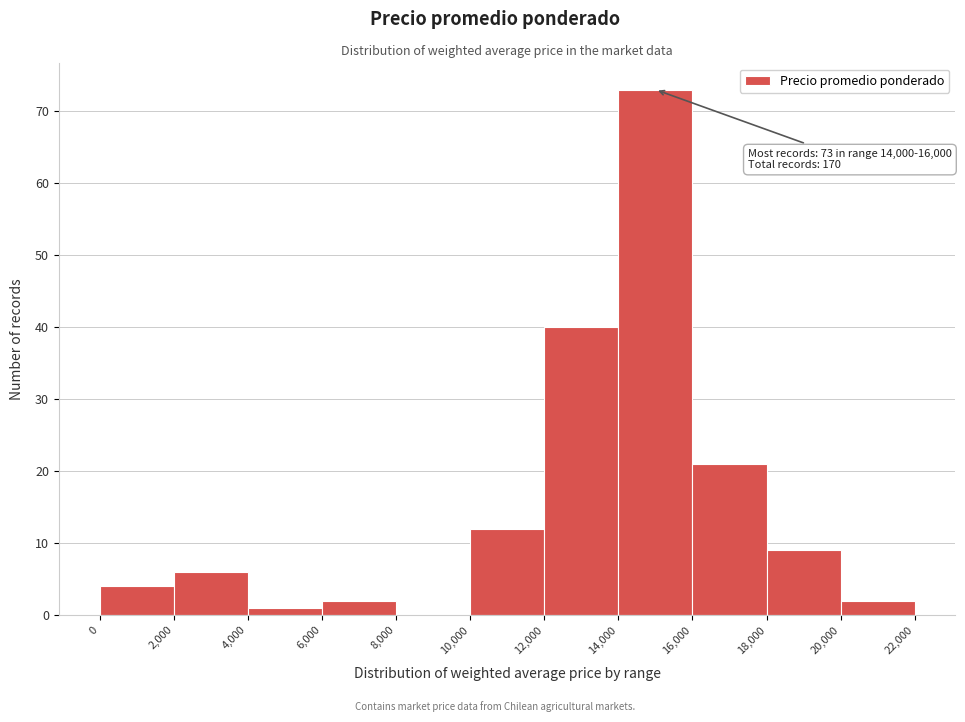

Which range on the x-axis has the tallest bar?

14,000 to 16,000